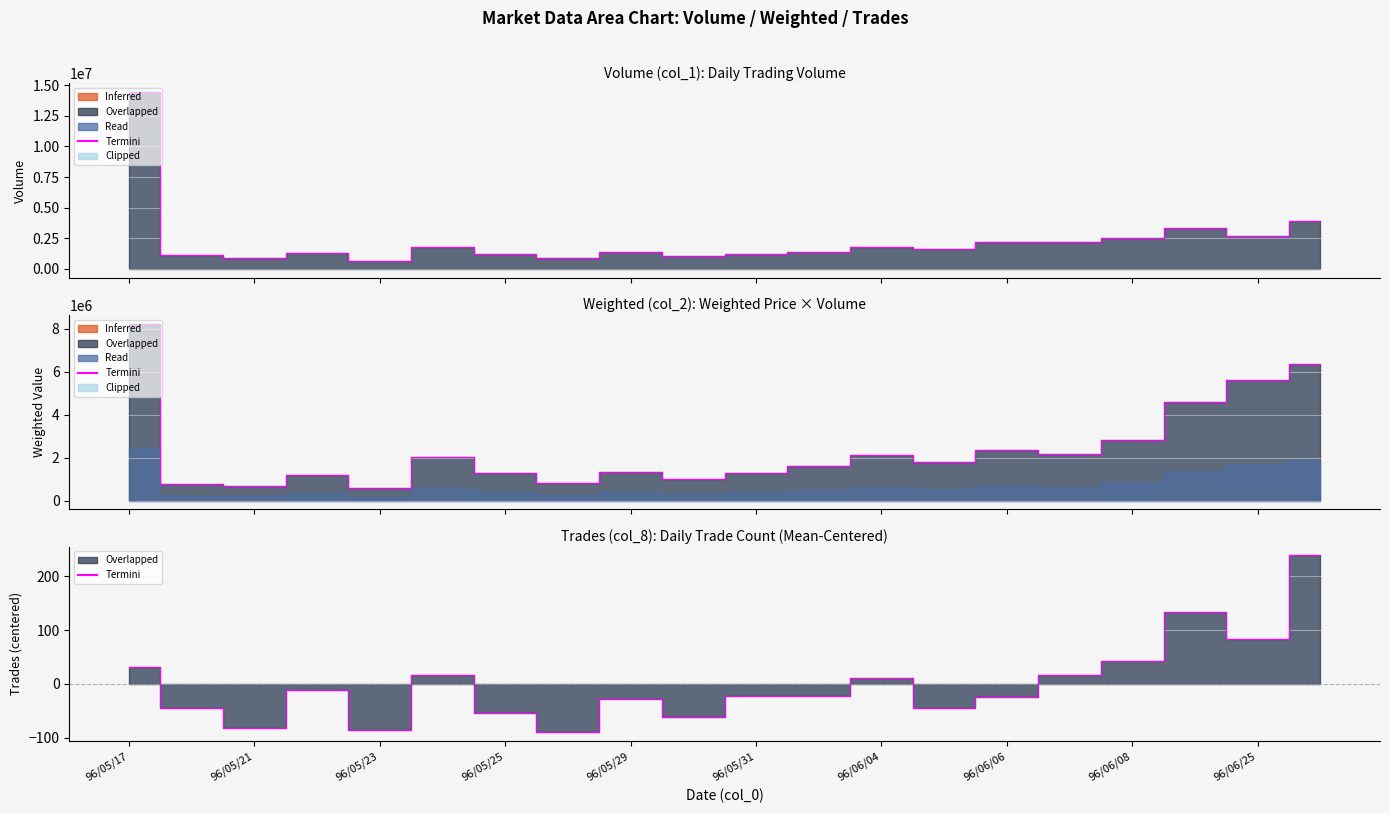

Reading left to right, list all the values displayed in this chart.

32.1	-44.9	-81.9	-11.9	-85.9	17.1	-54.9	-89.9	-27.9	-61.9	-21.9	-21.9	11.1	-44.9	-24.9	16.1	42.1	133.1	83.1	239.1